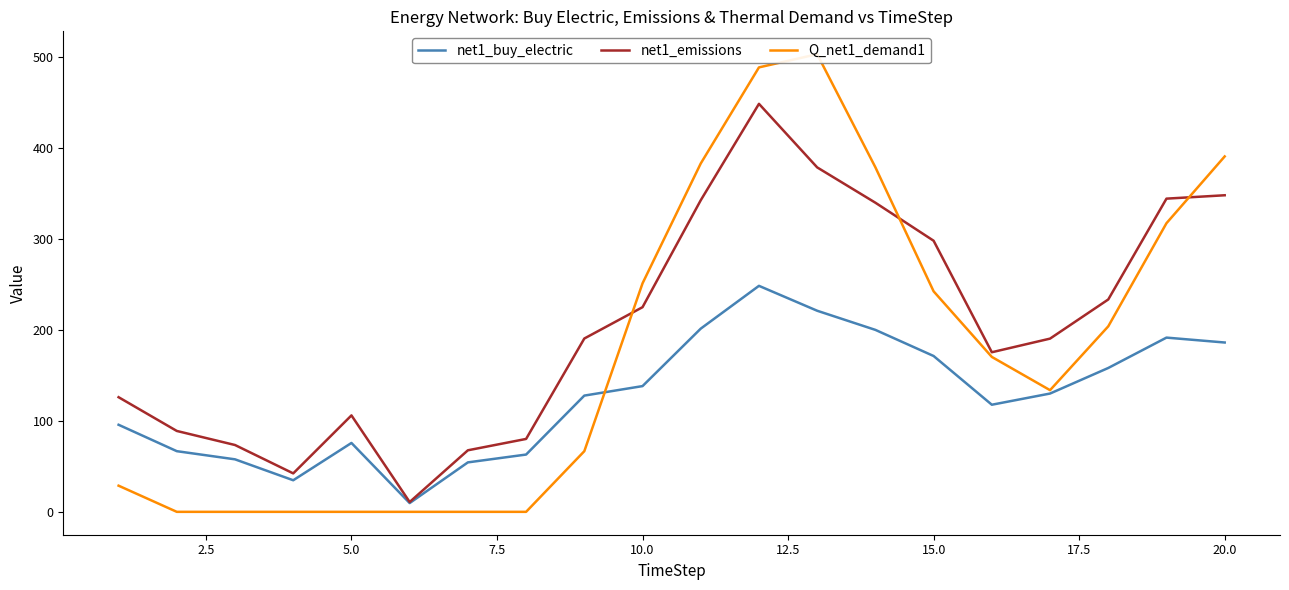

How many values in Q_net1_demand1 are above zero?

13